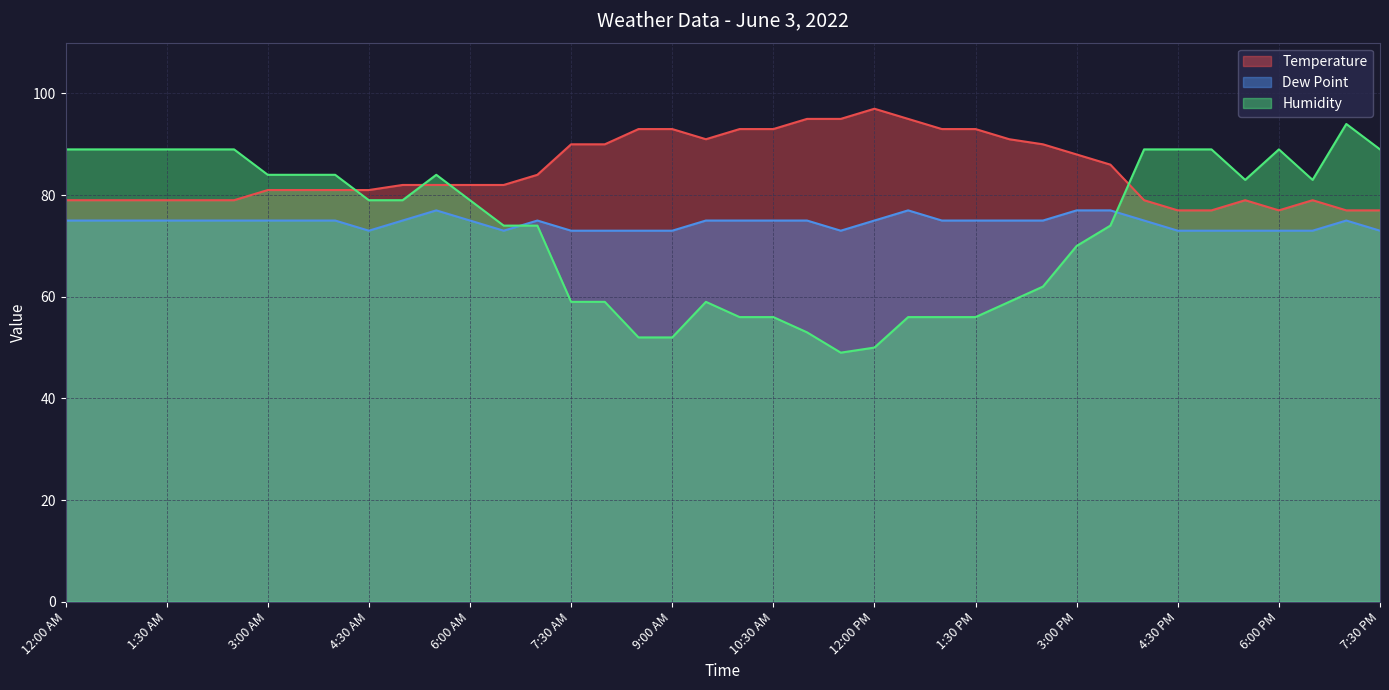

What is the sum of the Dew Point values at 7:30 AM and 2:00 PM?

148